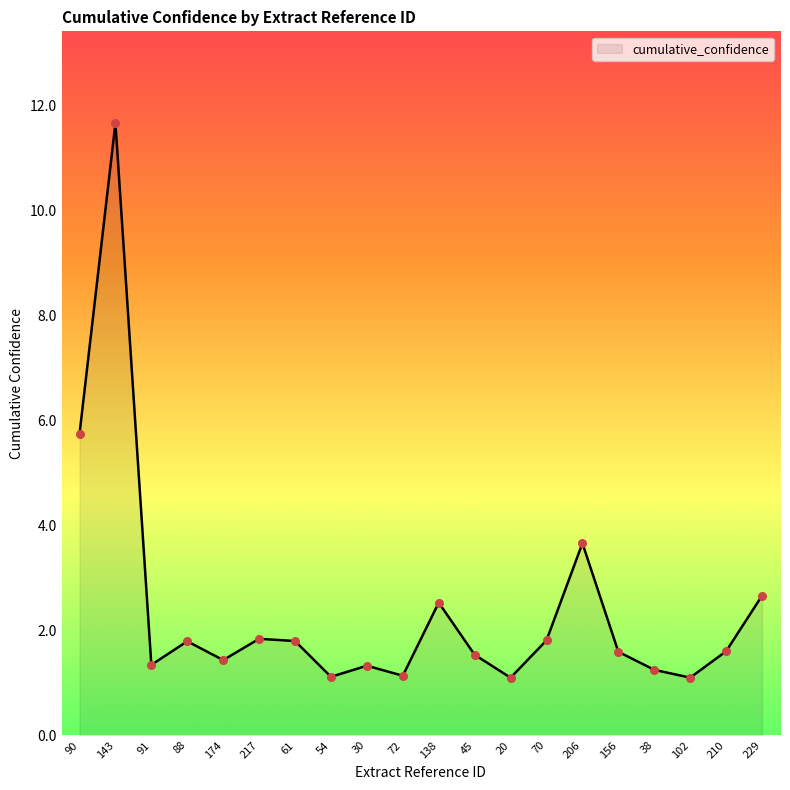

Approximately how many times larger is the value at 38 compared to 217?

0.7